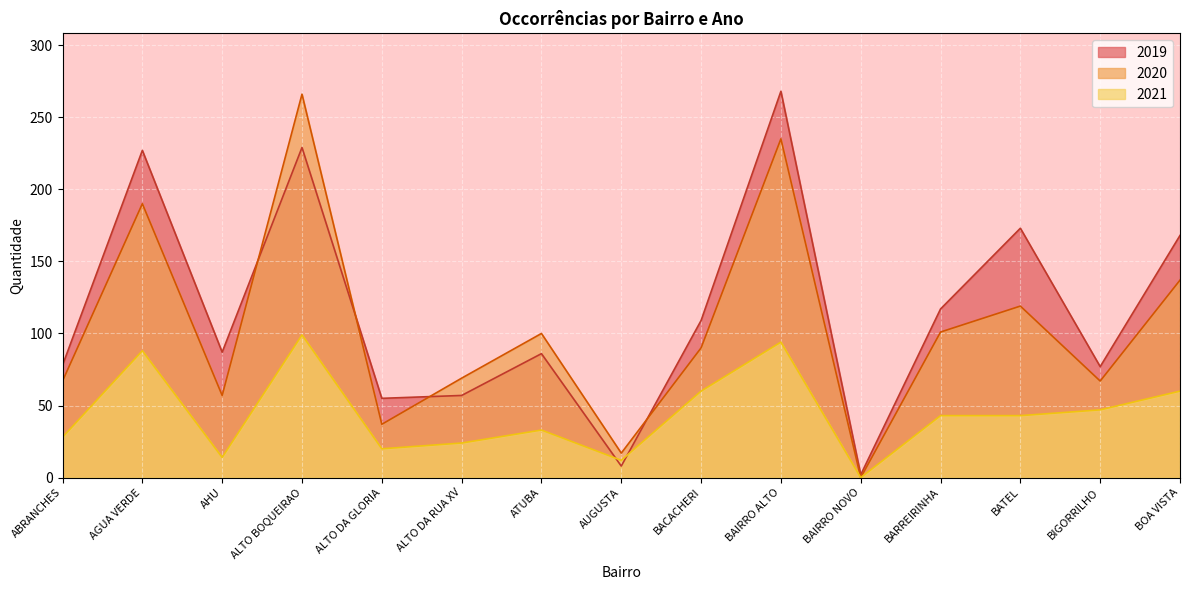

What is the label of the 3rd point from the right?

BATEL